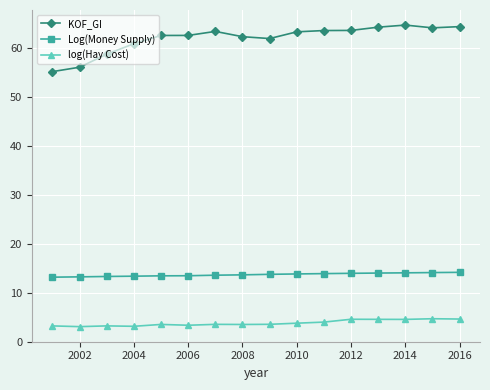

What is the value of the log(Hay Cost) point at the 12th from the left?

4.6